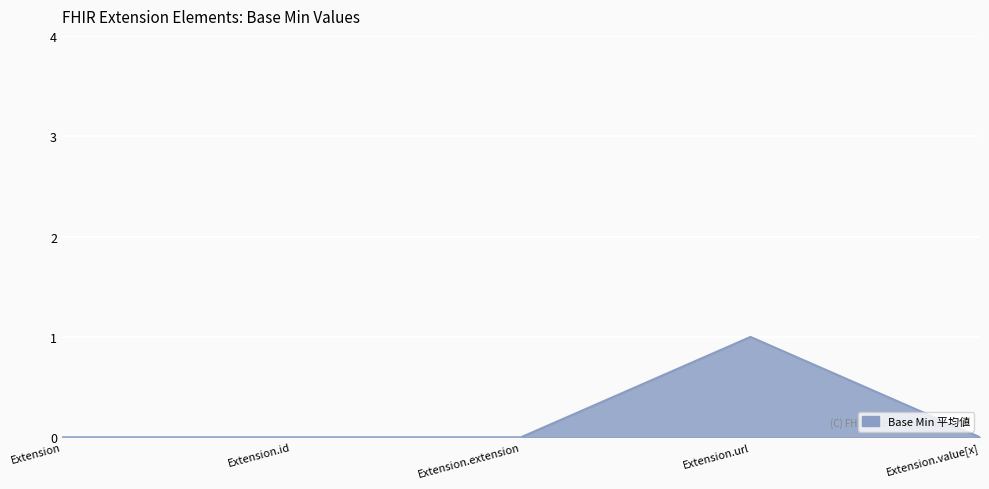

How many distinct data groups are displayed?

1